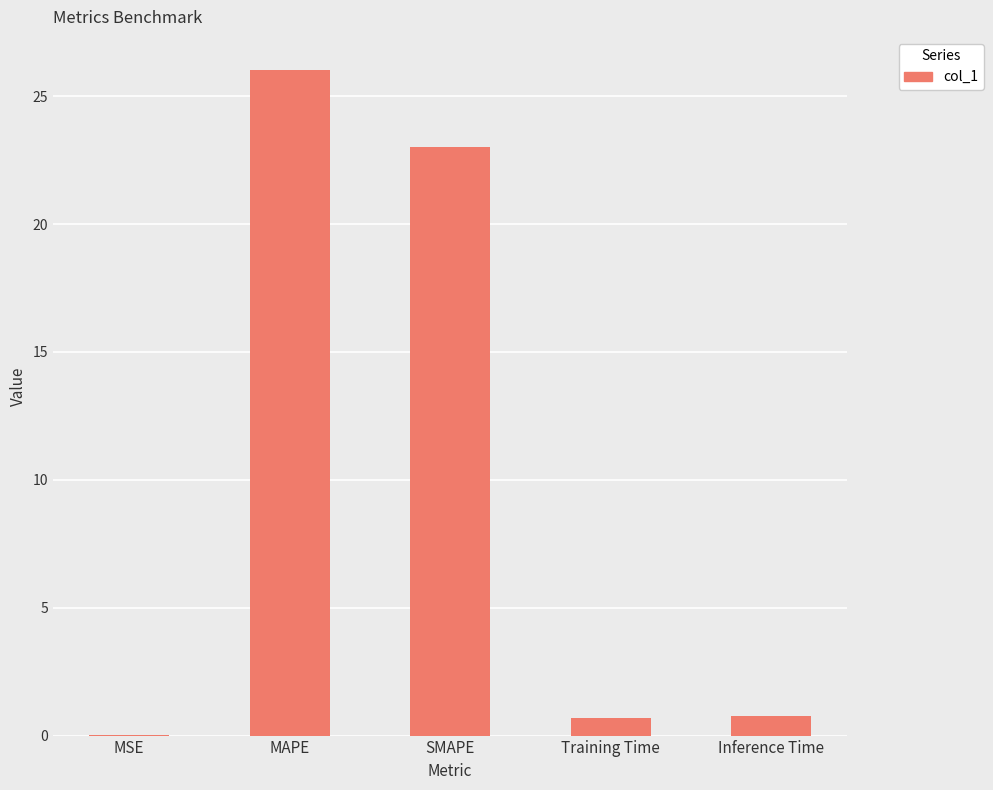

What is the approximate value at SMAPE?

23.0